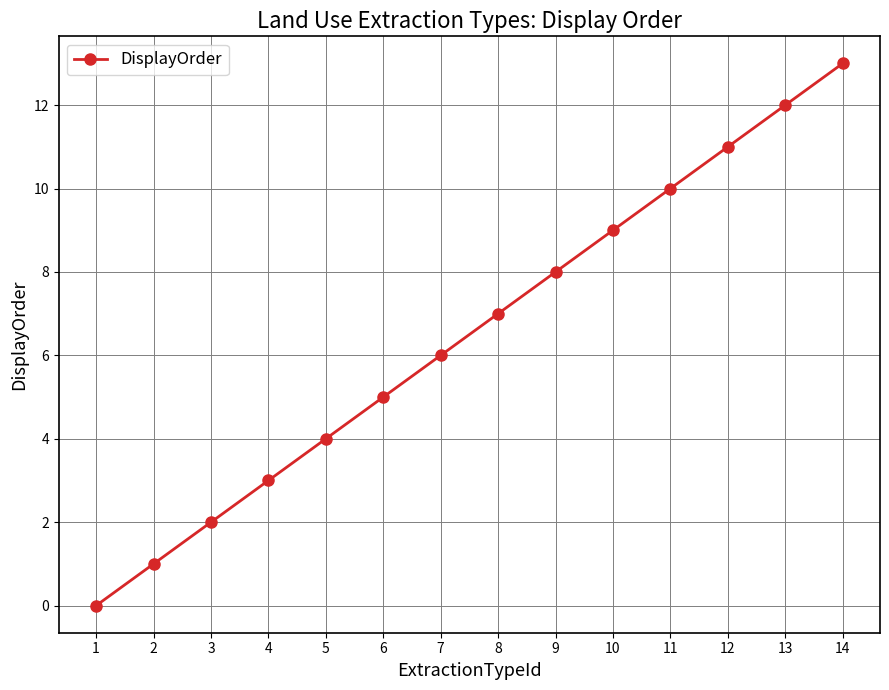

Reading right to left, list all the values displayed in this chart.

13	12	11	10	9	8	7	6	5	4	3	2	1	0